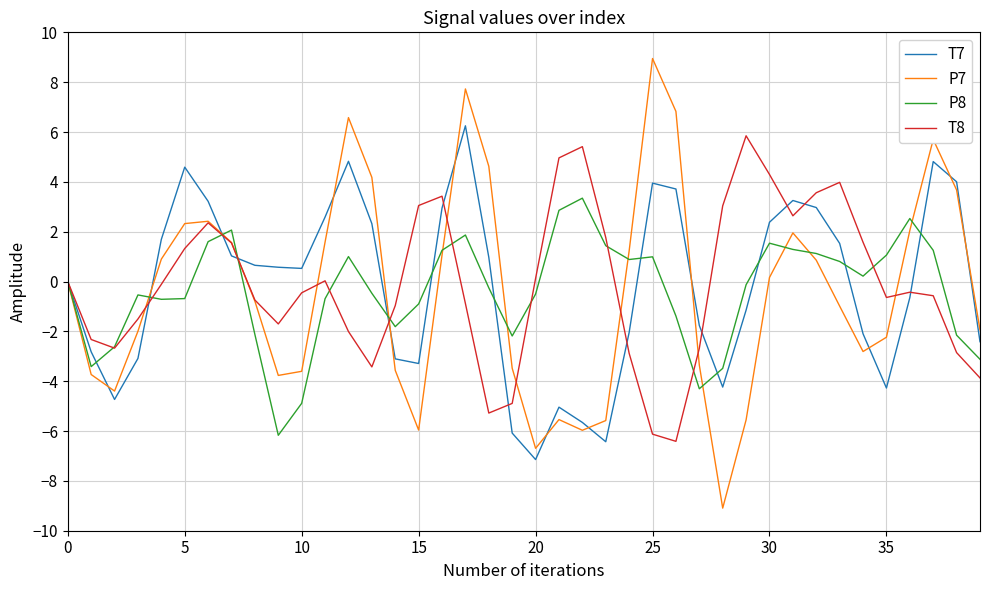

What is the smallest value displayed?

-9.1